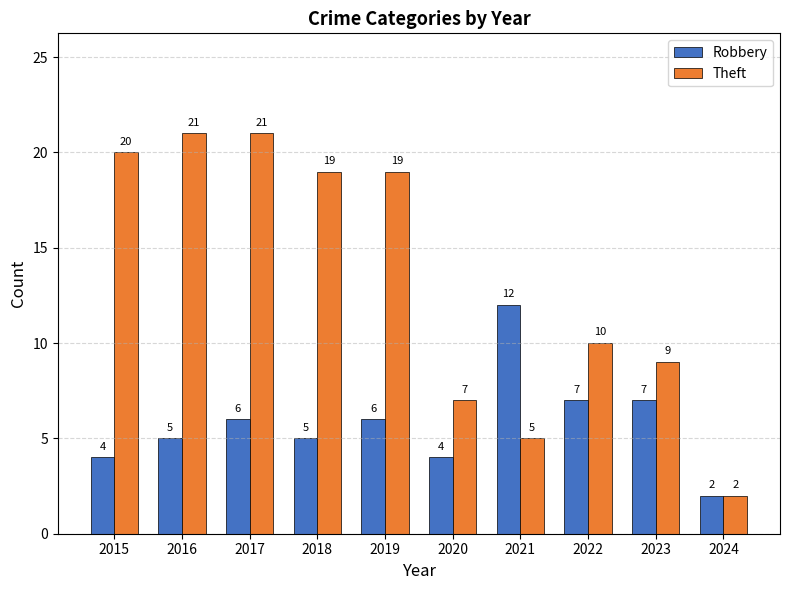

How many groups of bars are there?

10